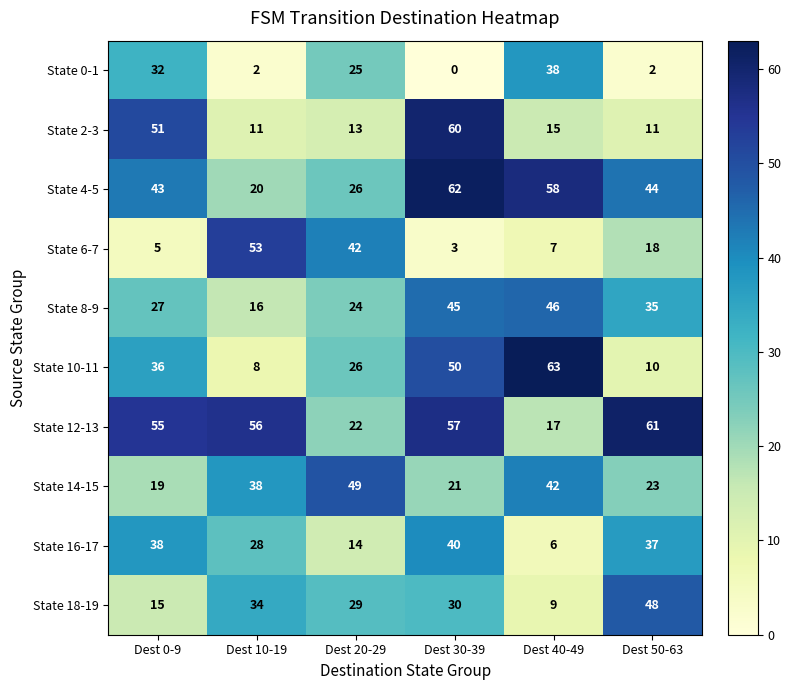

Count the number of data series in this chart.

10